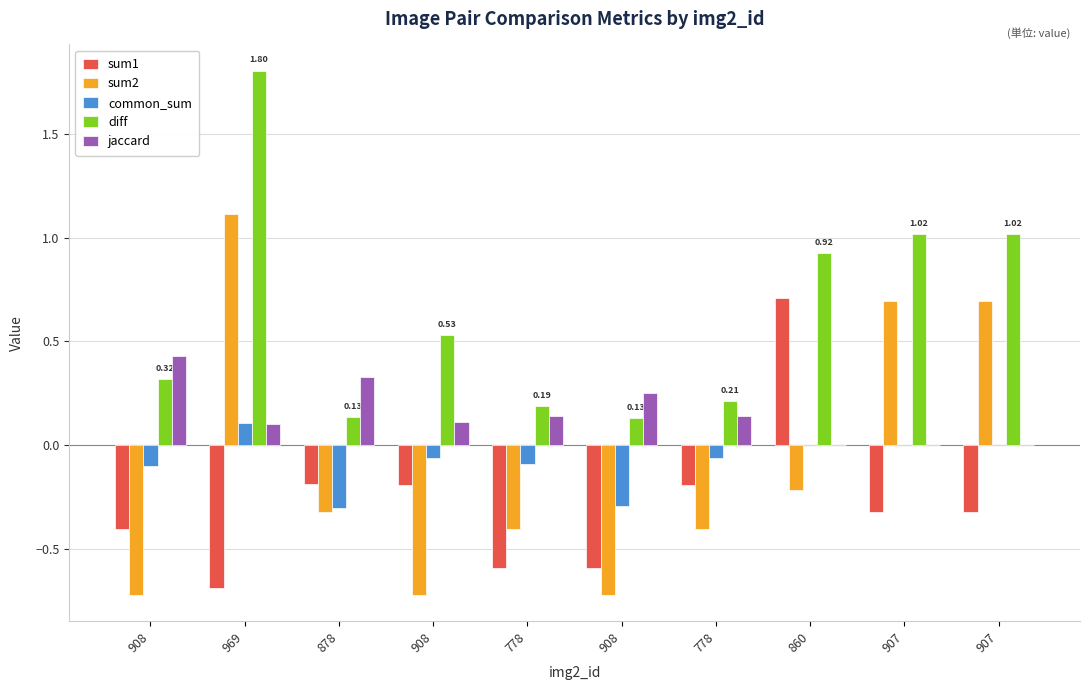

Which series has the largest range (max minus min)?

sum2